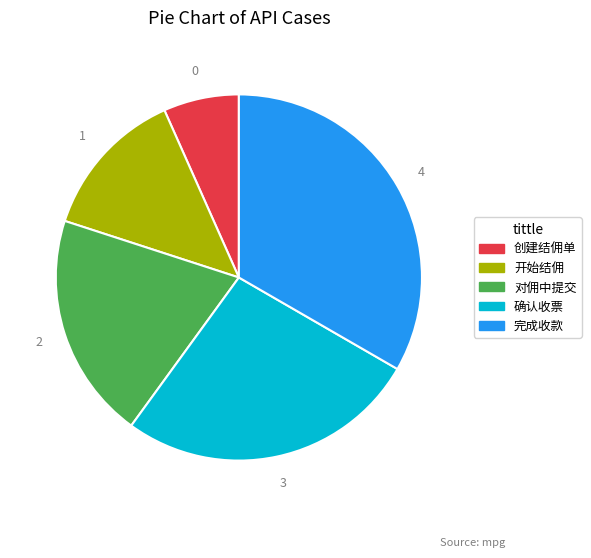

What is the largest slice in the pie chart?

完成收款